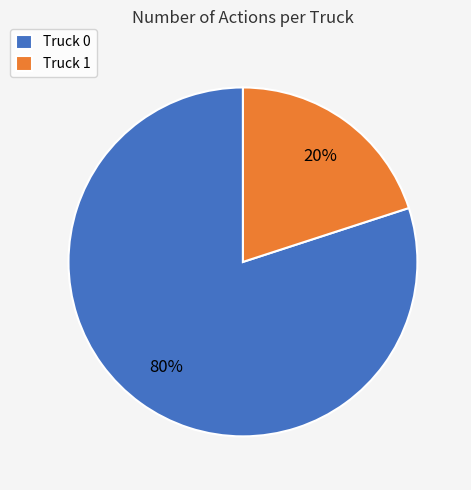

To the nearest percent, what is the combined percentage of Truck 1 and Truck 0?

100%